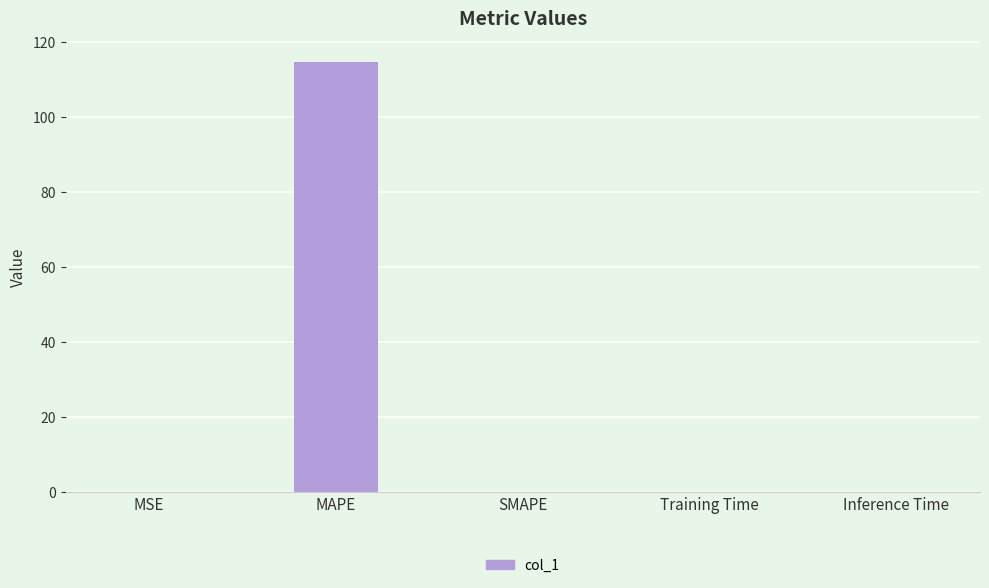

What is the sum of the values at MAPE and SMAPE?

114.4